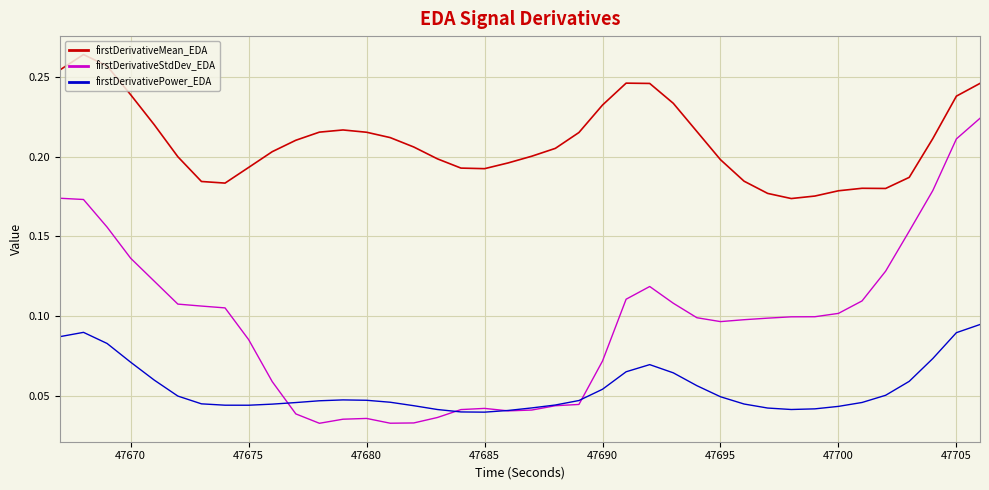

List the series in order of their overall mean, highest first.

firstDerivativeMean_EDA, firstDerivativeStdDev_EDA, firstDerivativePower_EDA